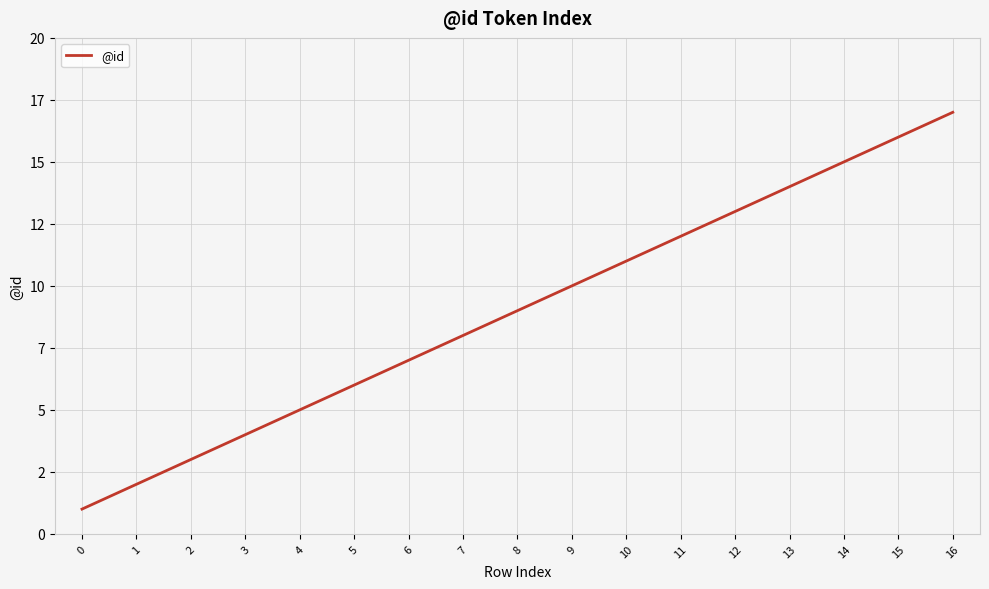

At which category does the chart reach its peak across all series?

16